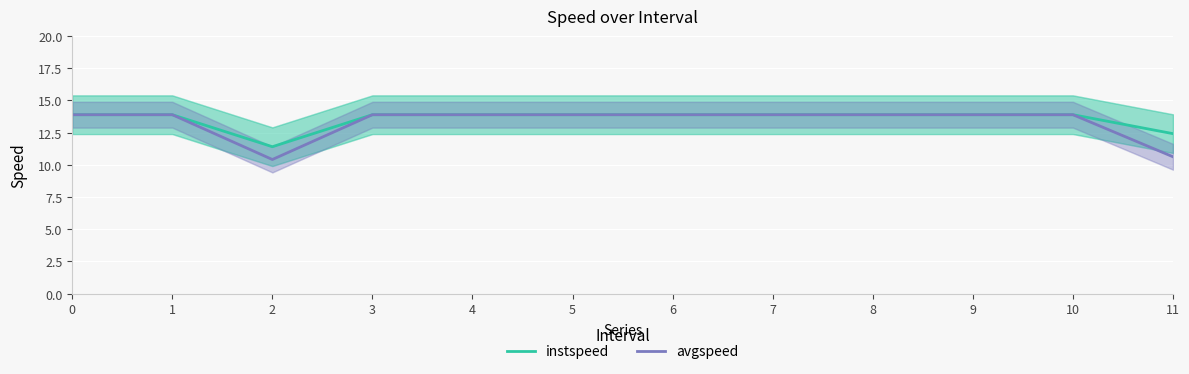

What is the difference between the maximum and minimum values in the avgspeed series?

3.5